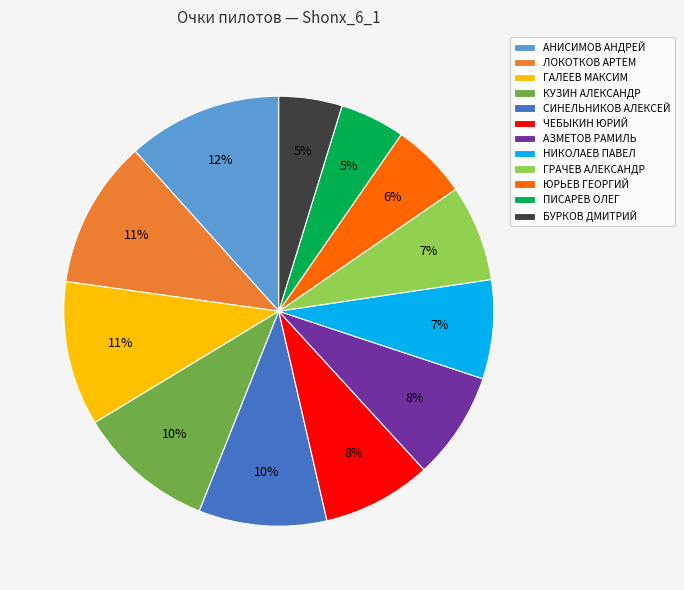

Count the number of slices in the pie.

12